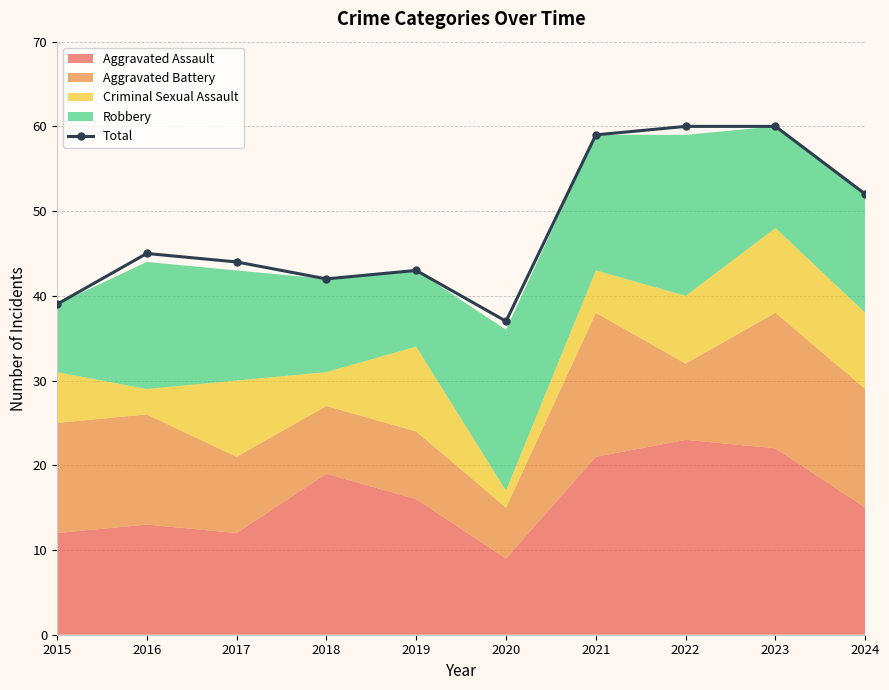

Reading right to left, transcribe all the data shown in this chart.

2024=52	2023=60	2022=60	2021=59	2020=37	2019=43	2018=42	2017=44	2016=45	2015=39